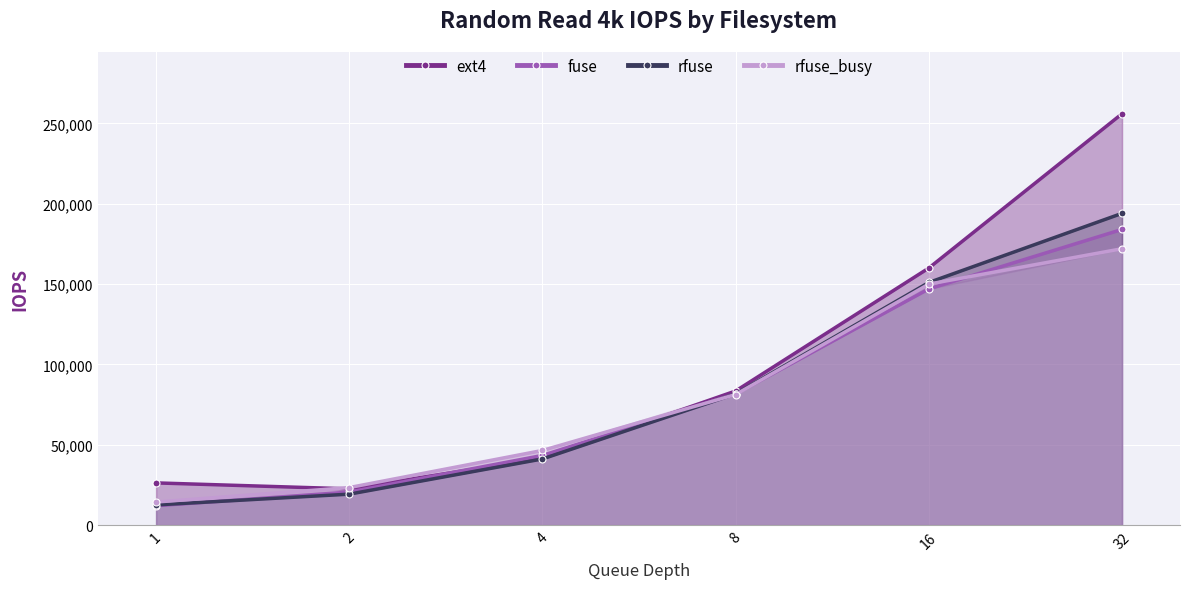

Which category has the lowest value across all series?

1